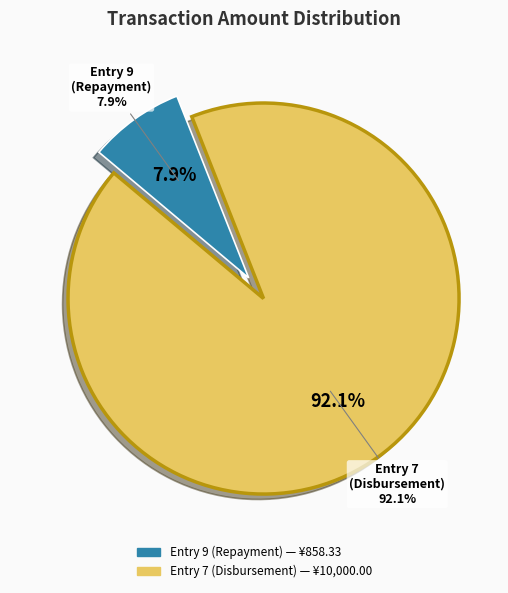

Approximately how many times larger is the value at 7 compared to 9?

11.7